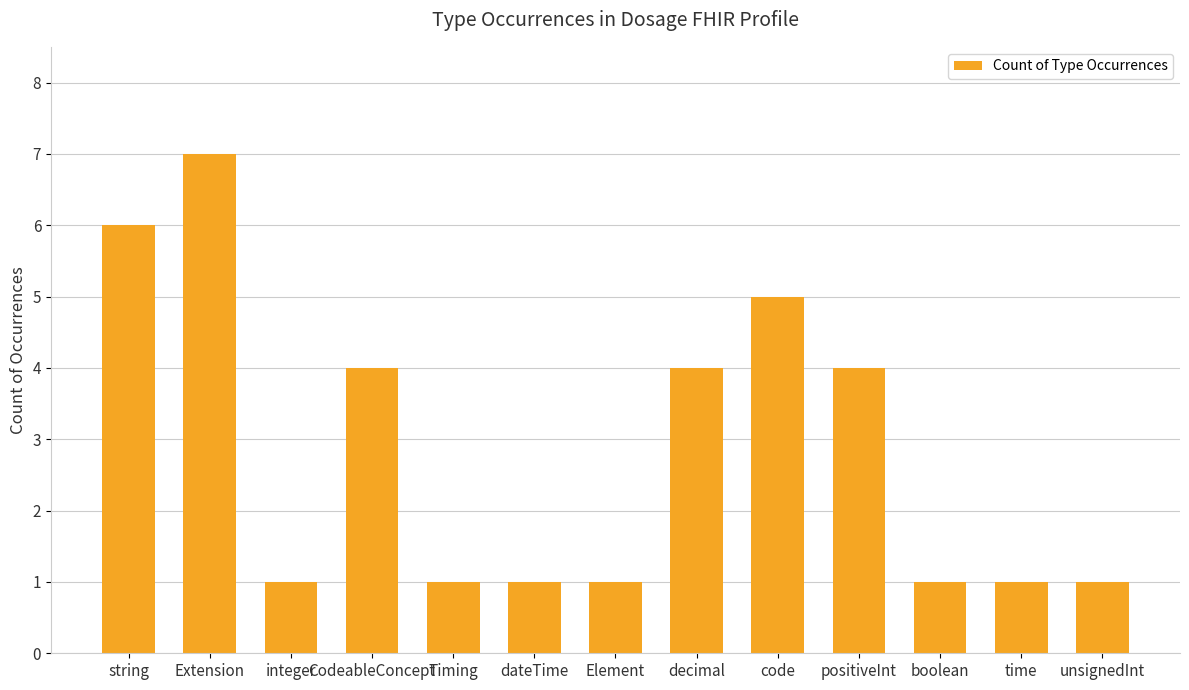

What is the average value?

3